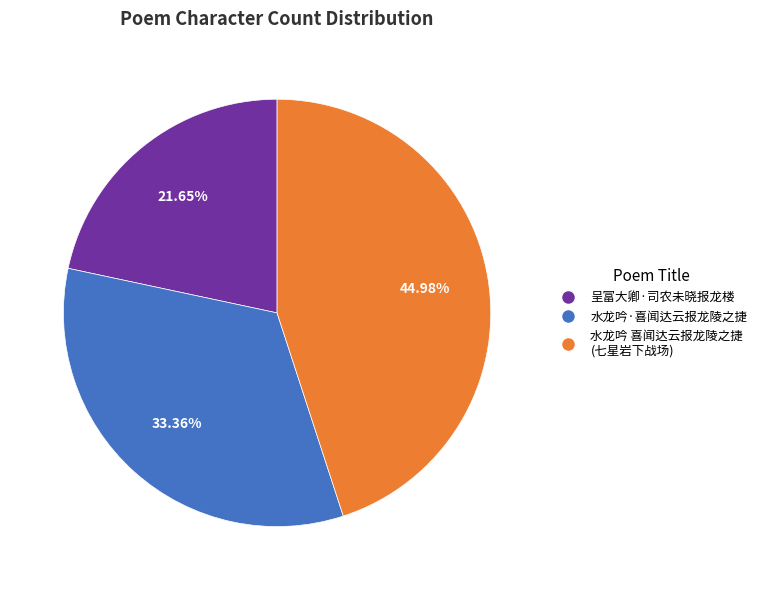

Does any single category account for the majority?

No